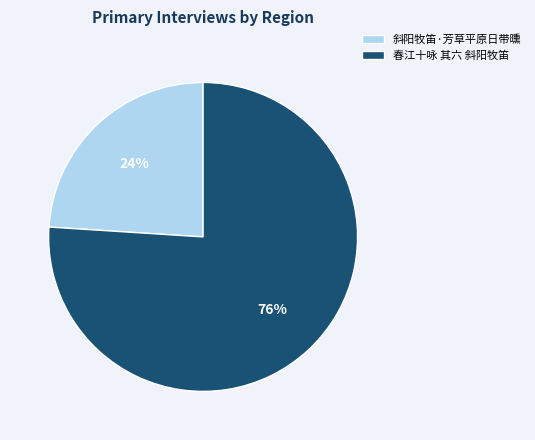

How many segments does this pie chart have?

2